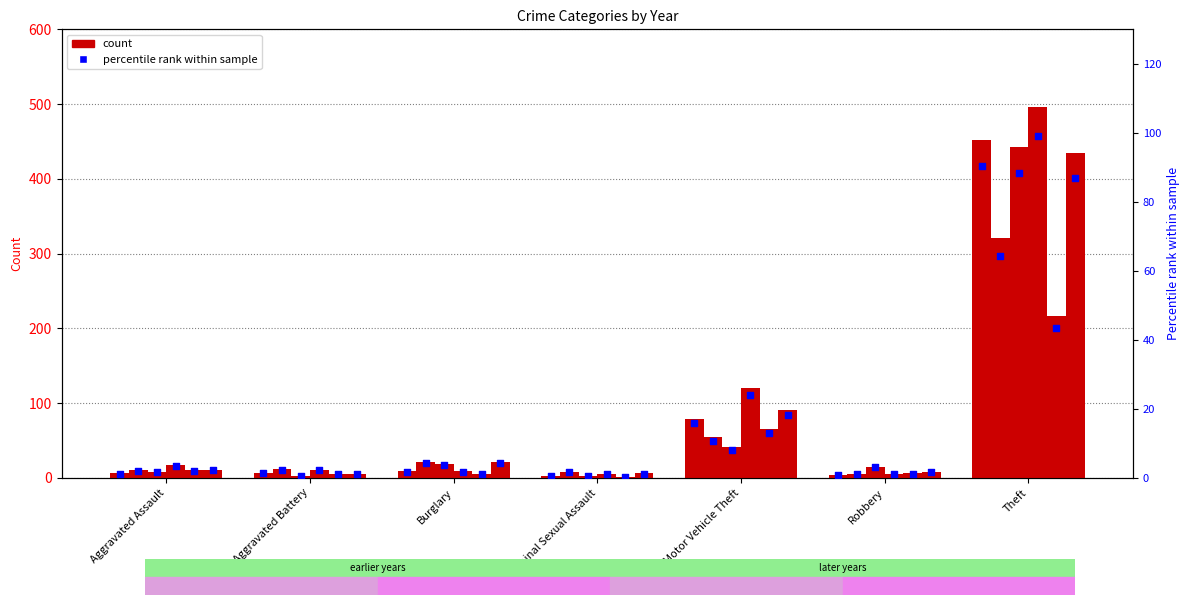

Which has a higher value, Aggravated Battery or Motor Vehicle Theft?

Motor Vehicle Theft